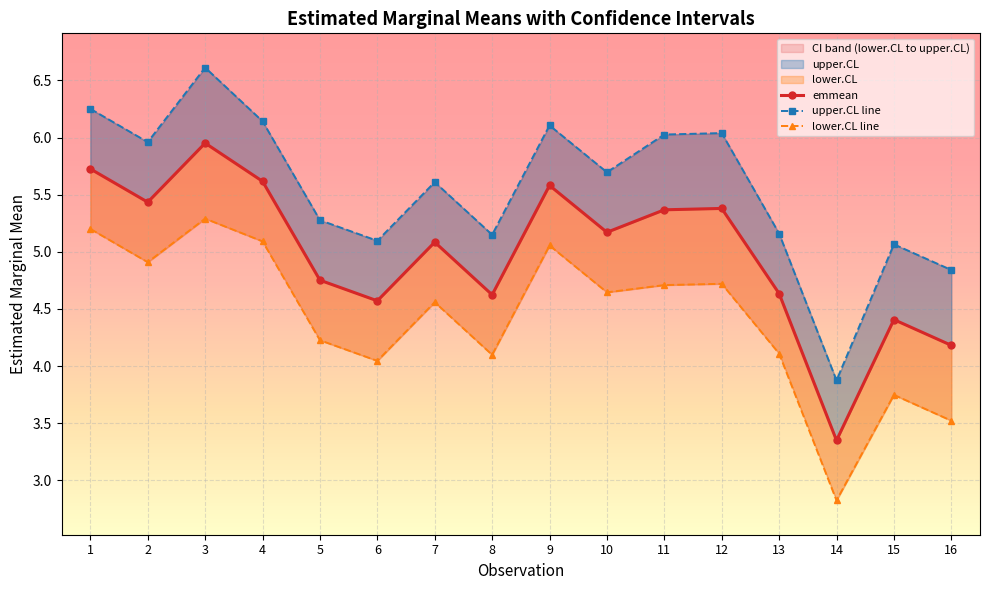

Is it true that lower.CL line equals 2.8 at 14?

True